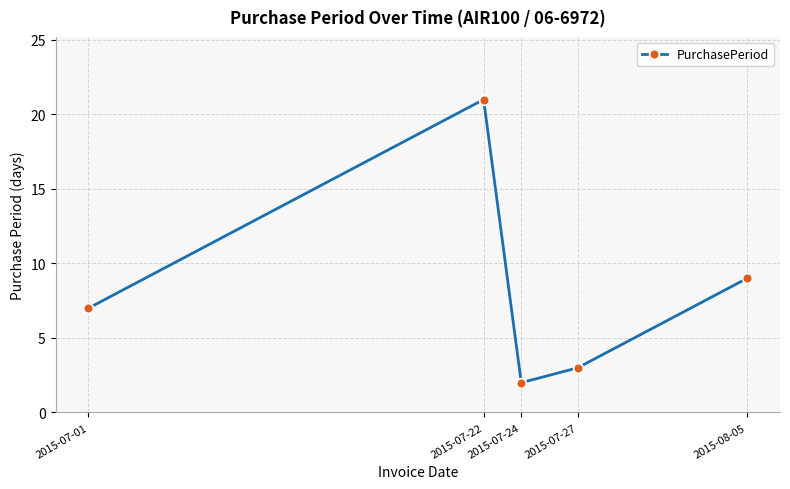

Between 2015-07-01 and 2015-08-05, which is larger?

2015-08-05